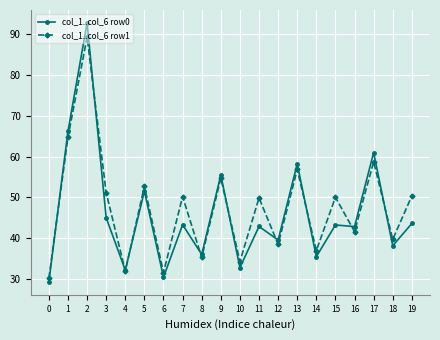

Count the number of categories in the chart.

20